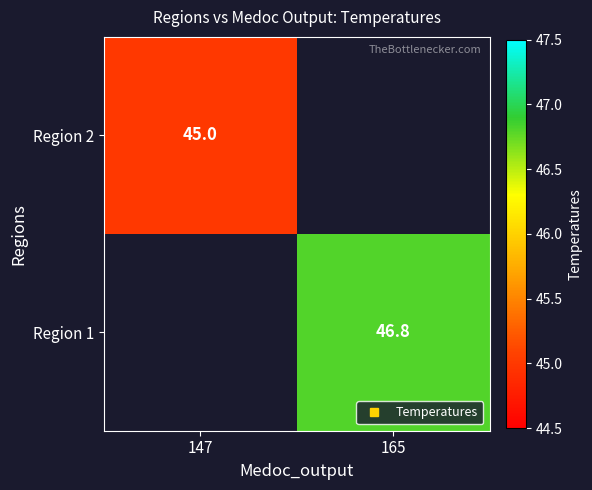

What is the minimum value shown in the chart?

45.0